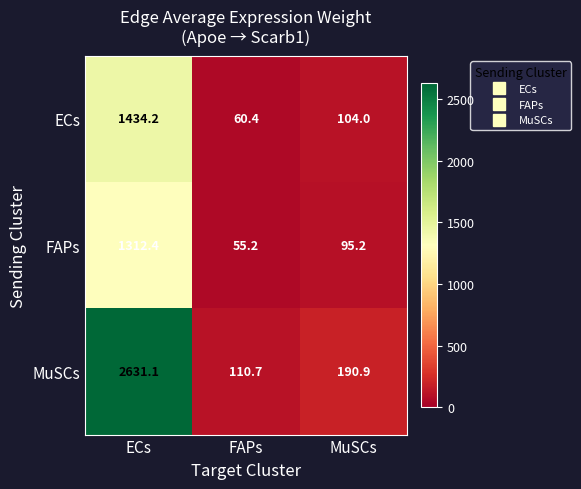

What is the average value of the MuSCs series?

977.6